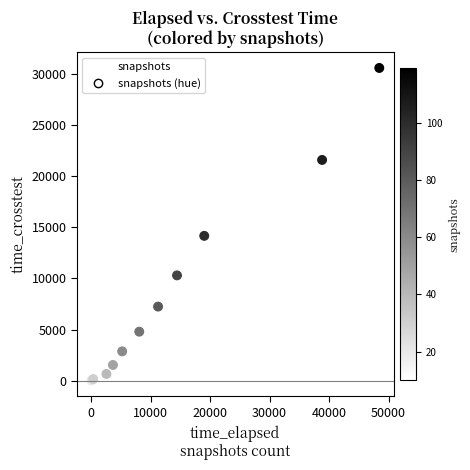

What Y value in the scatter plot is closest to 15294?

14165.9